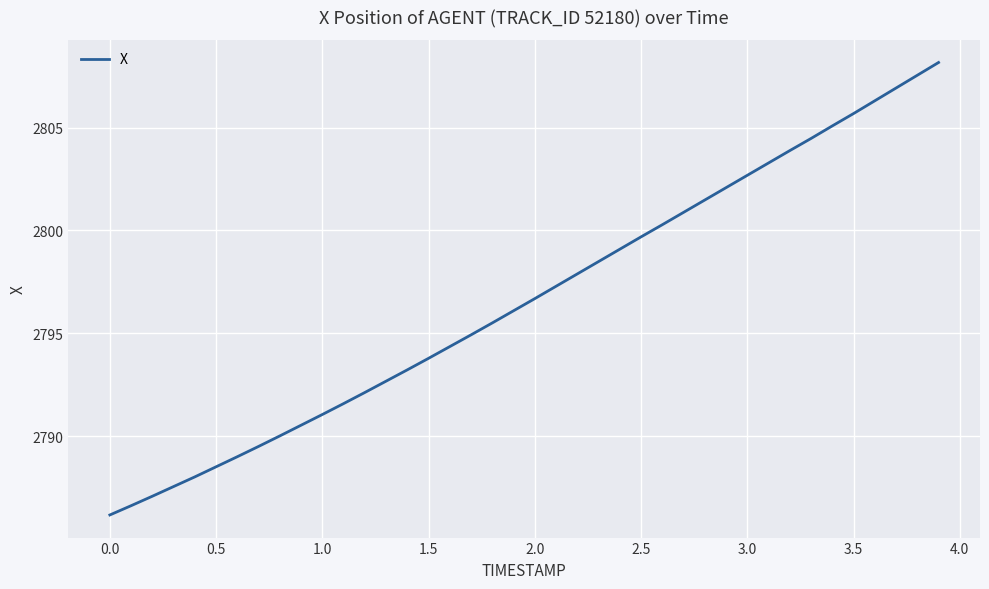

What is the difference between the maximum and minimum values?

22.0